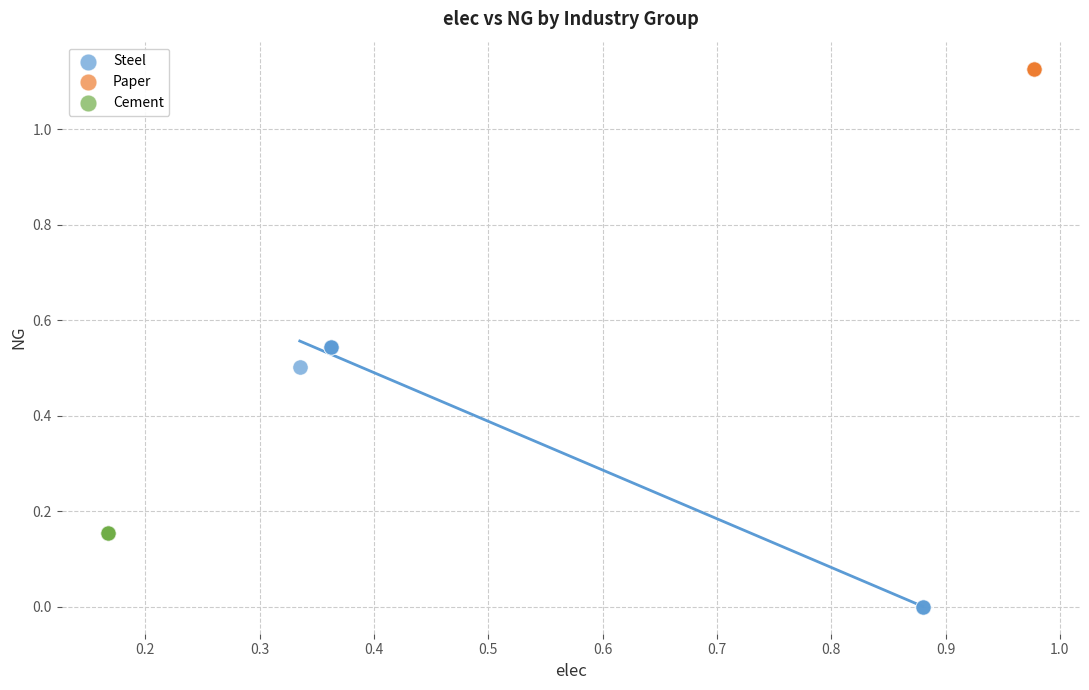

What are all the series names shown in the legend?

Steel, Paper, Cement